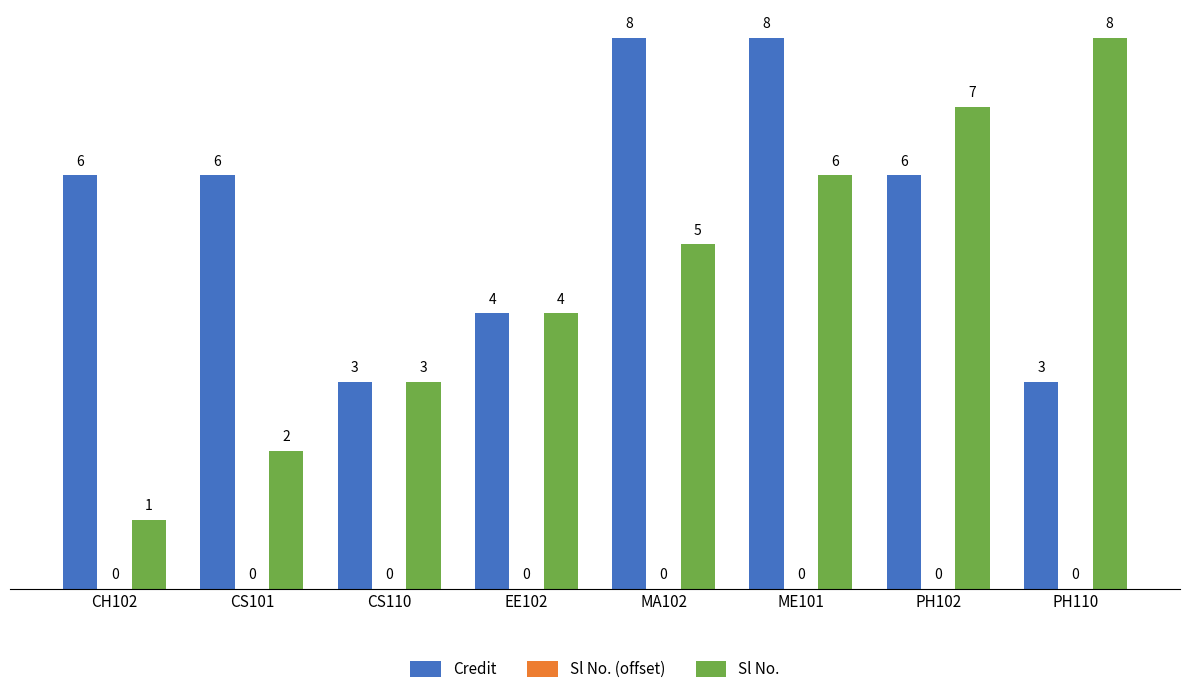

List the labels in order of Sl No. value, smallest first.

CH102, CS101, CS110, EE102, MA102, ME101, PH102, PH110